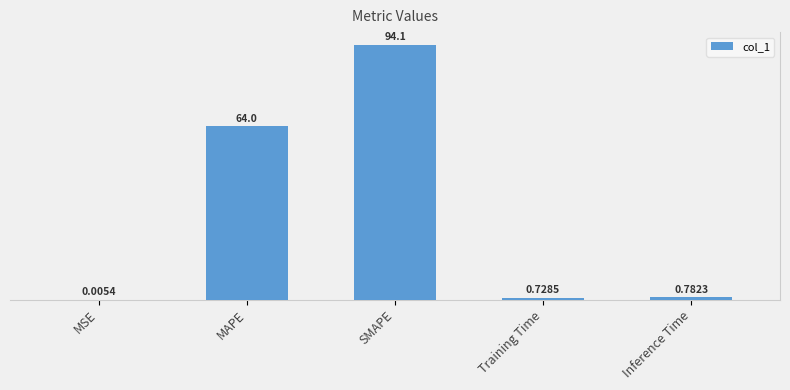

Rank the categories by value from highest to lowest.

SMAPE, MAPE, Inference Time, Training Time, MSE